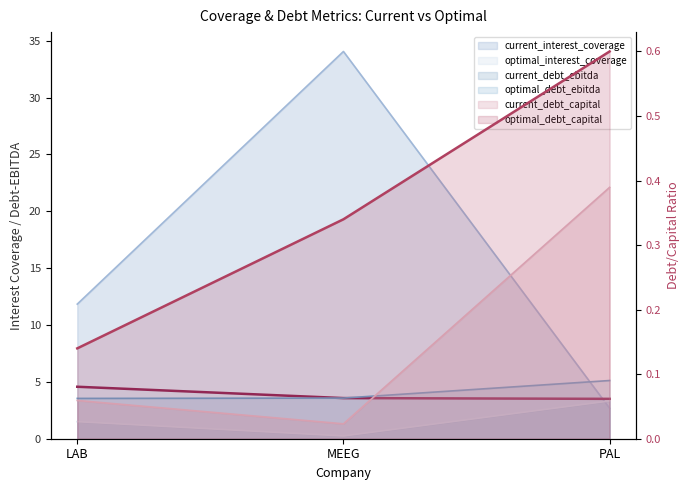

What position from the left is MEEG?

2